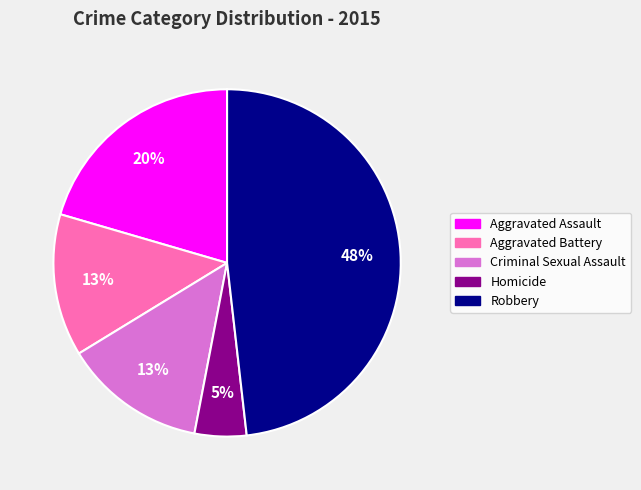

What percentage is the Criminal Sexual Assault slice, to the nearest percent?

13%